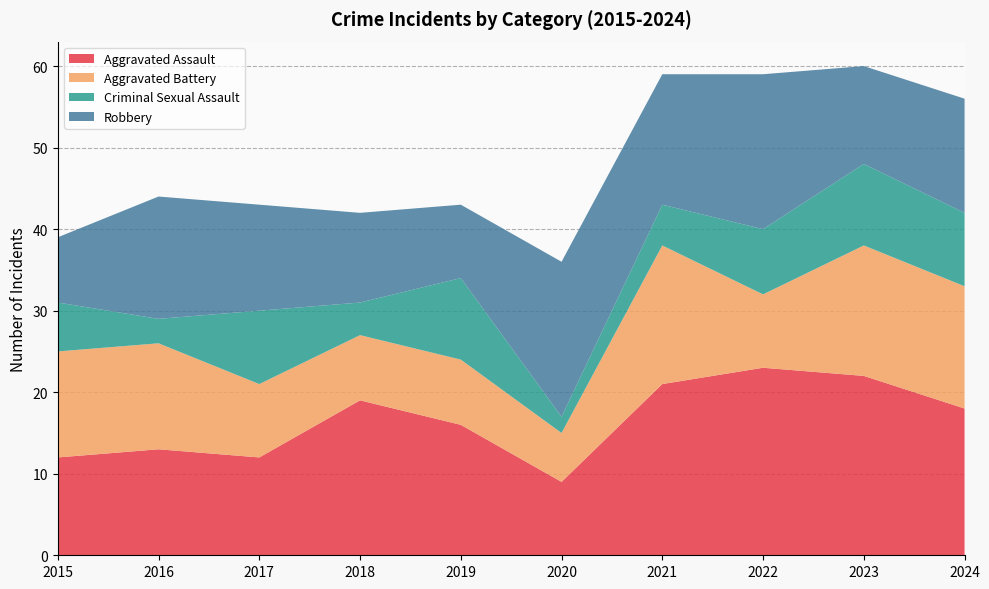

Reading right to left, list all the values displayed in this chart.

Aggravated Assault: 2024=18	2023=22	2022=23	2021=21	2020=9	2019=16	2018=19	2017=12	2016=13	2015=12
Aggravated Battery: 2024=15	2023=16	2022=9	2021=17	2020=6	2019=8	2018=8	2017=9	2016=13	2015=13
Criminal Sexual Assault: 2024=9	2023=10	2022=8	2021=5	2020=2	2019=10	2018=4	2017=9	2016=3	2015=6
Robbery: 2024=14	2023=12	2022=19	2021=16	2020=19	2019=9	2018=11	2017=13	2016=15	2015=8